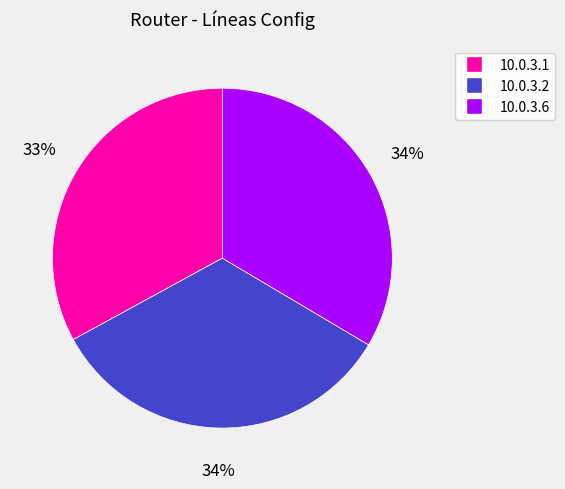

Is it true that 10.0.3.6 is 34% of the pie?

True